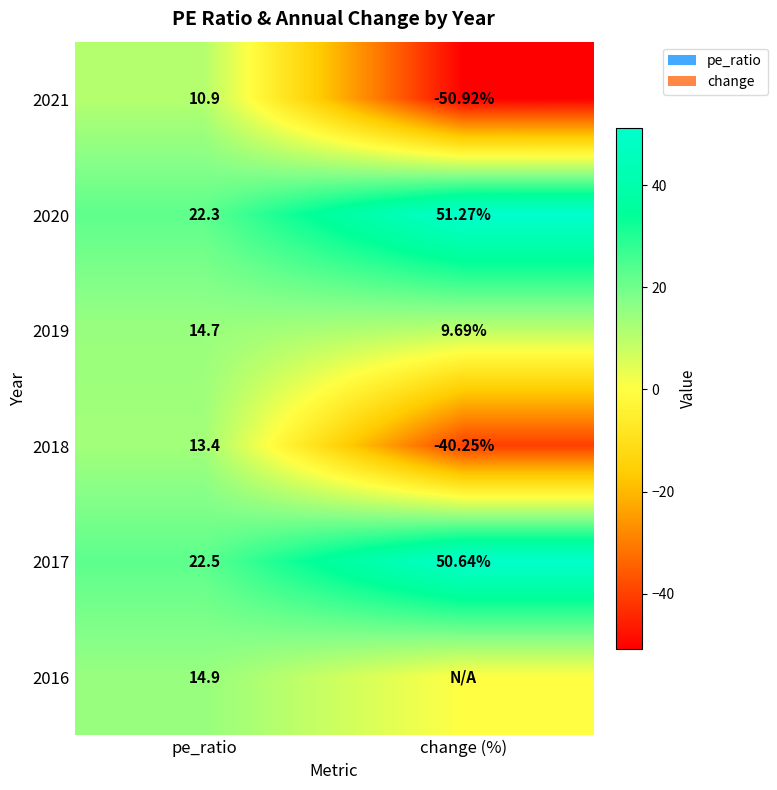

What is the sum of all 2017 values?

73.1